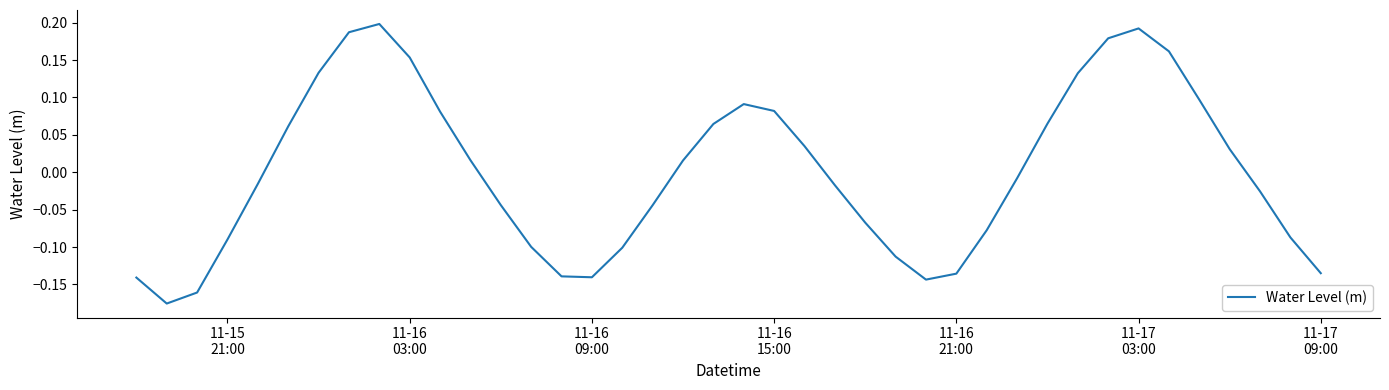

Count the number of data series in this chart.

1